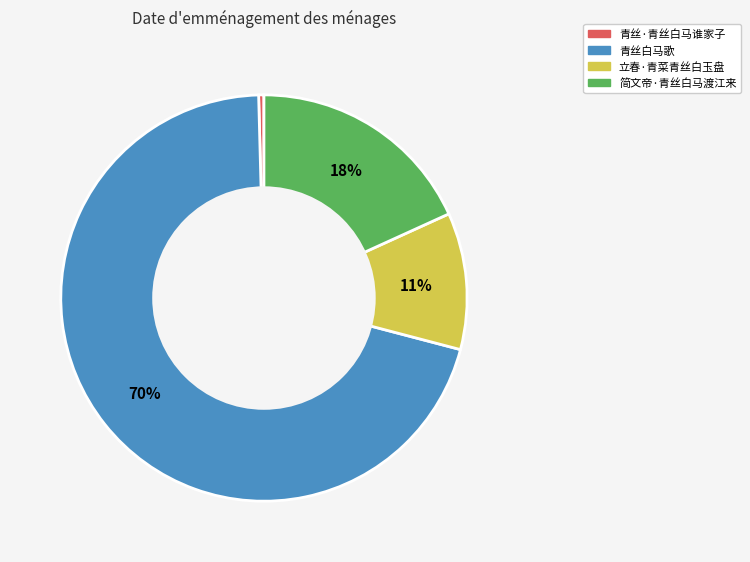

Is it true that 立春·青菜青丝白玉盘 is 20% of the pie?

False